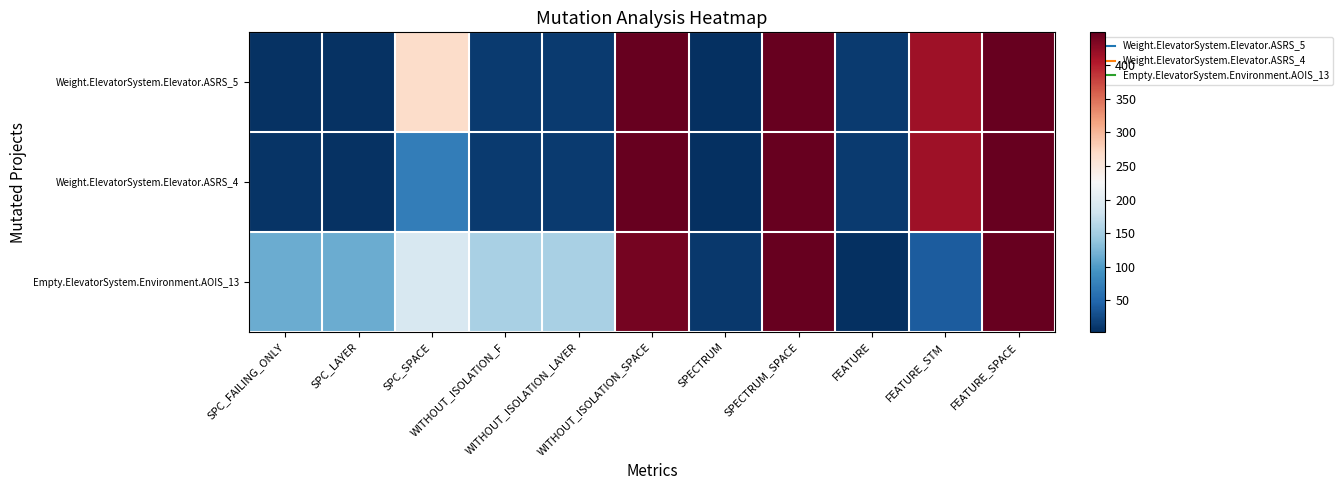

Rank the series by their average value, from highest to lowest.

Empty.ElevatorSystem.Environment.AOIS_13, Weight.ElevatorSystem.Elevator.ASRS_5, Weight.ElevatorSystem.Elevator.ASRS_4